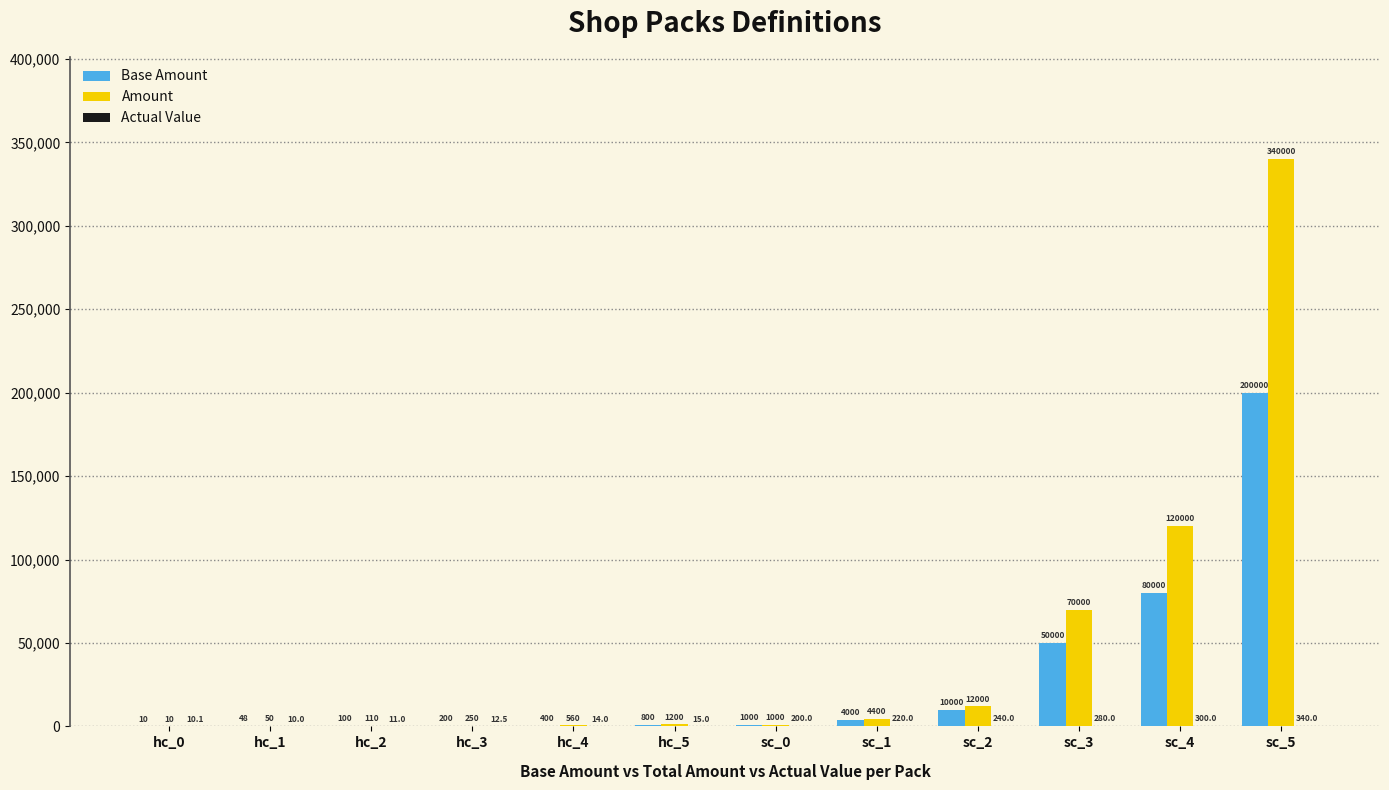

What value does the Base Amount series have at hc_4?

400.0